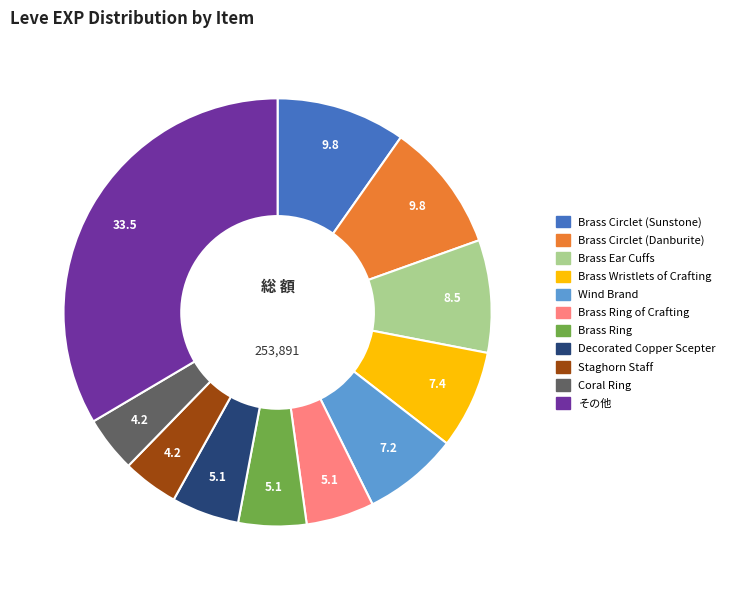

What is the ratio of the value at Wind Brand to the value at Brass Circlet (Danburite)?

0.7